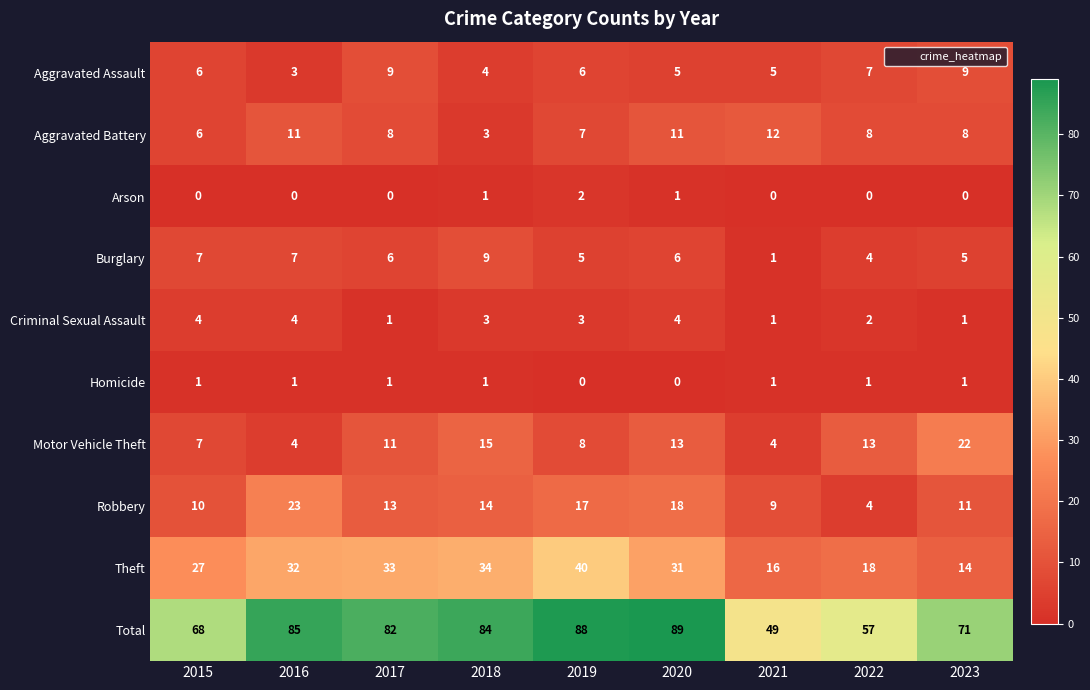

Rank the series at 2019 from lowest to highest value.

Homicide, Arson, Criminal Sexual Assault, Burglary, Aggravated Assault, Aggravated Battery, Motor Vehicle Theft, Robbery, Theft, Total